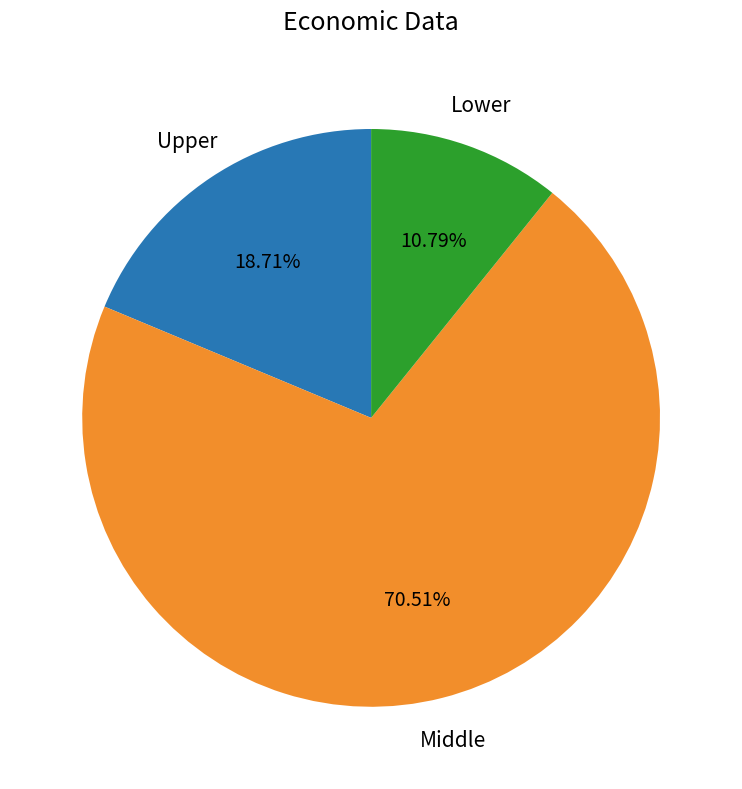

Count the number of slices in the pie.

3